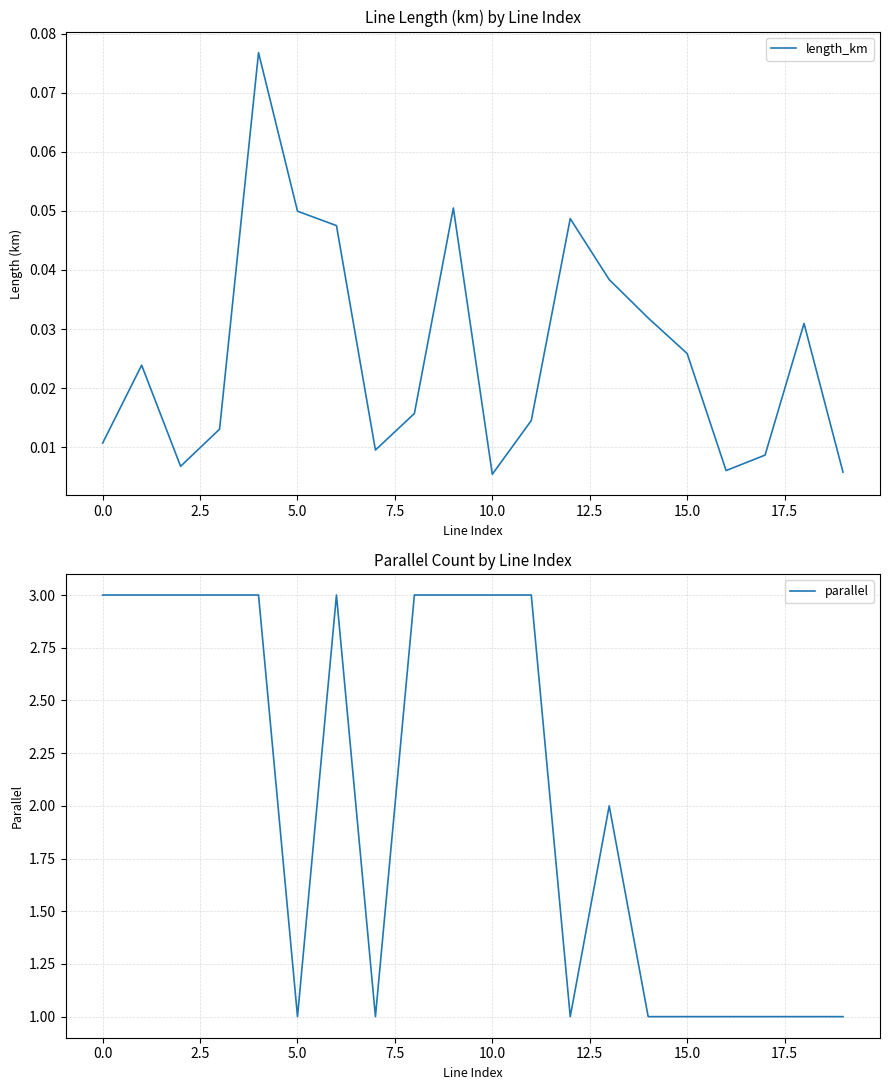

Reading left to right, what are all the values shown in this chart?

length_km: 0.0	0.0	0.0	0.0	0.1	0.0	0.0	0.0	0.0	0.1	0.0	0.0	0.0	0.0	0.0	0.0	0.0	0.0	0.0	0.0
parallel: 3.0	3.0	3.0	3.0	3.0	1.0	3.0	1.0	3.0	3.0	3.0	3.0	1.0	2.0	1.0	1.0	1.0	1.0	1.0	1.0